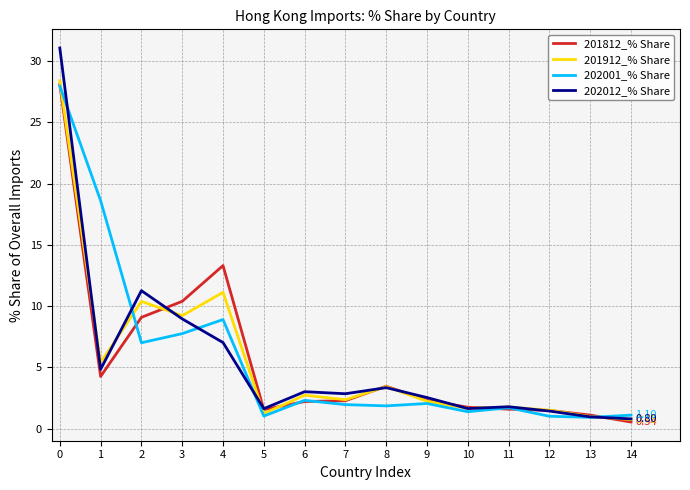

What is the total value across all series at 1?

33.1